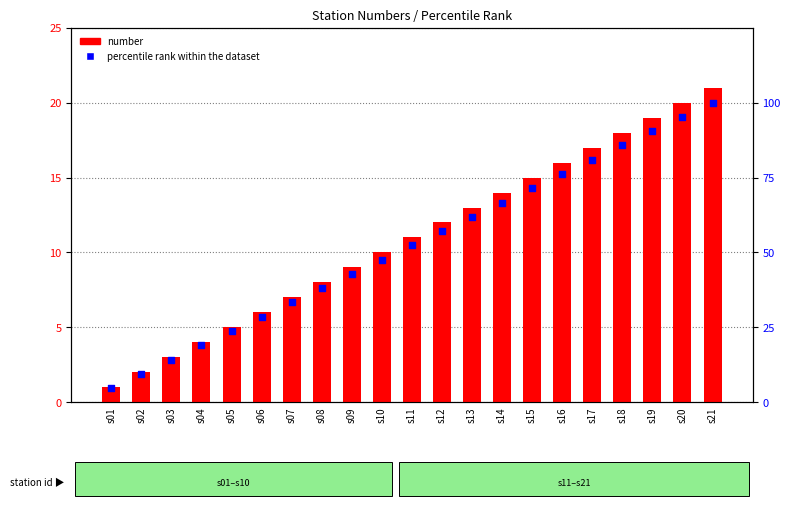

At which category is the sum across all series the highest?

s21